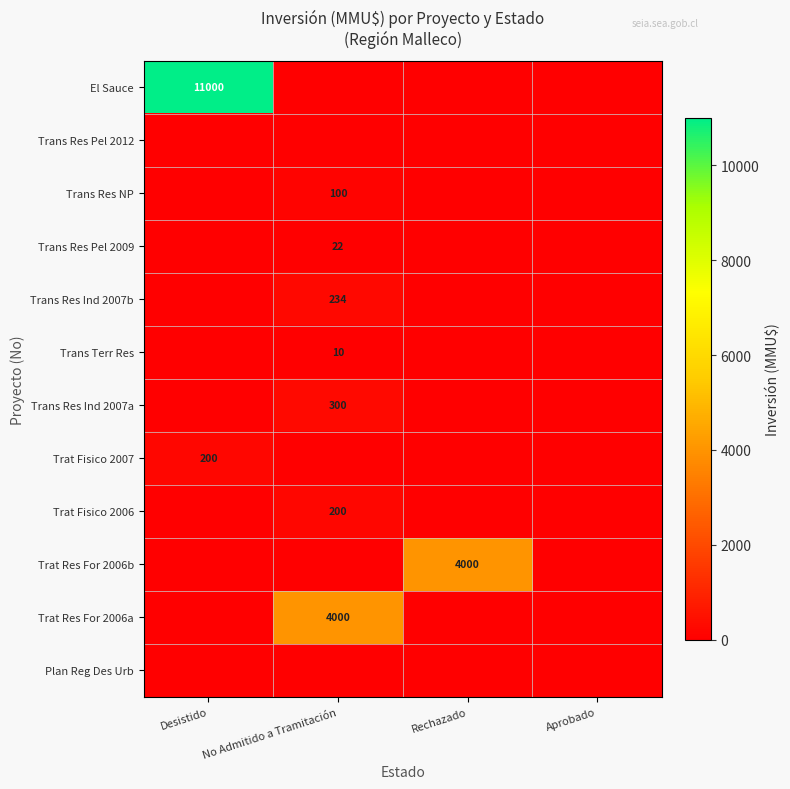

The value of Trat Res For 2006b at Rechazado is 6523. True or false?

False